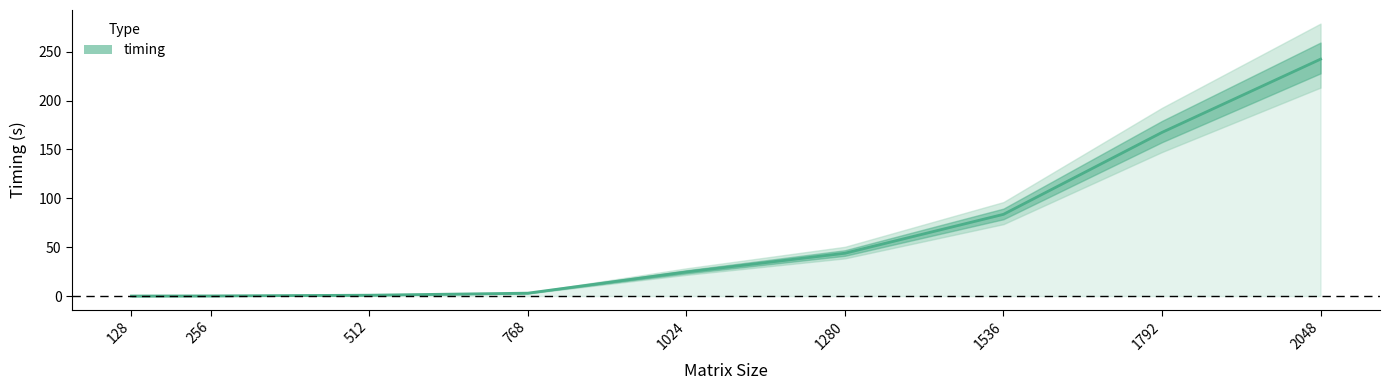

What is the sum of all values?

565.5